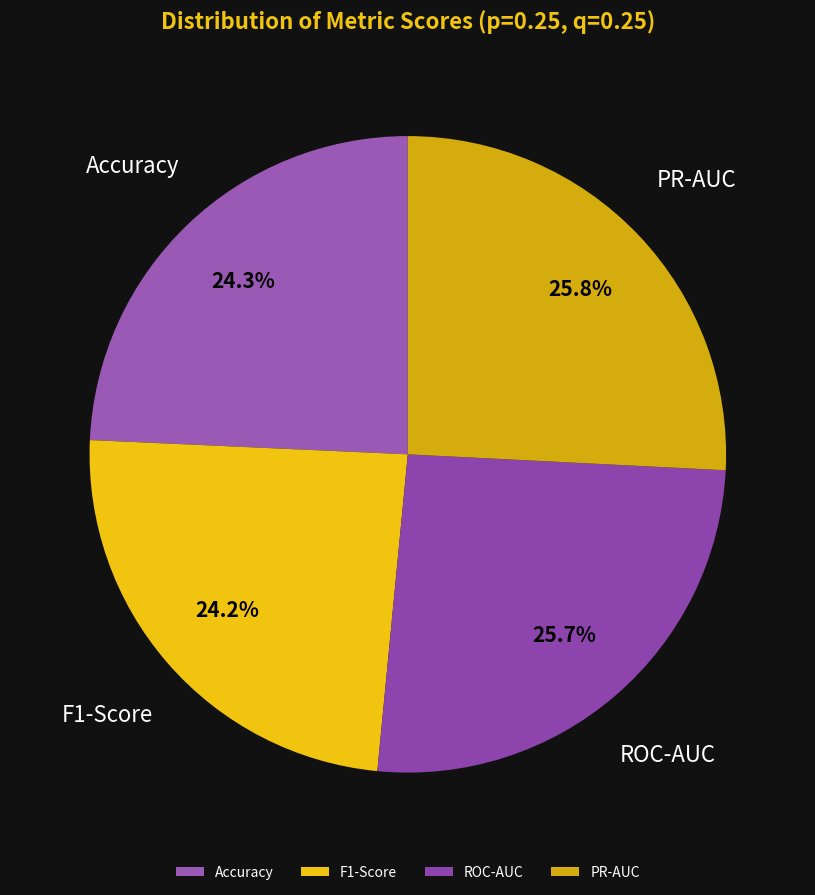

What is the ratio of the value at Accuracy to the value at ROC-AUC?

0.9